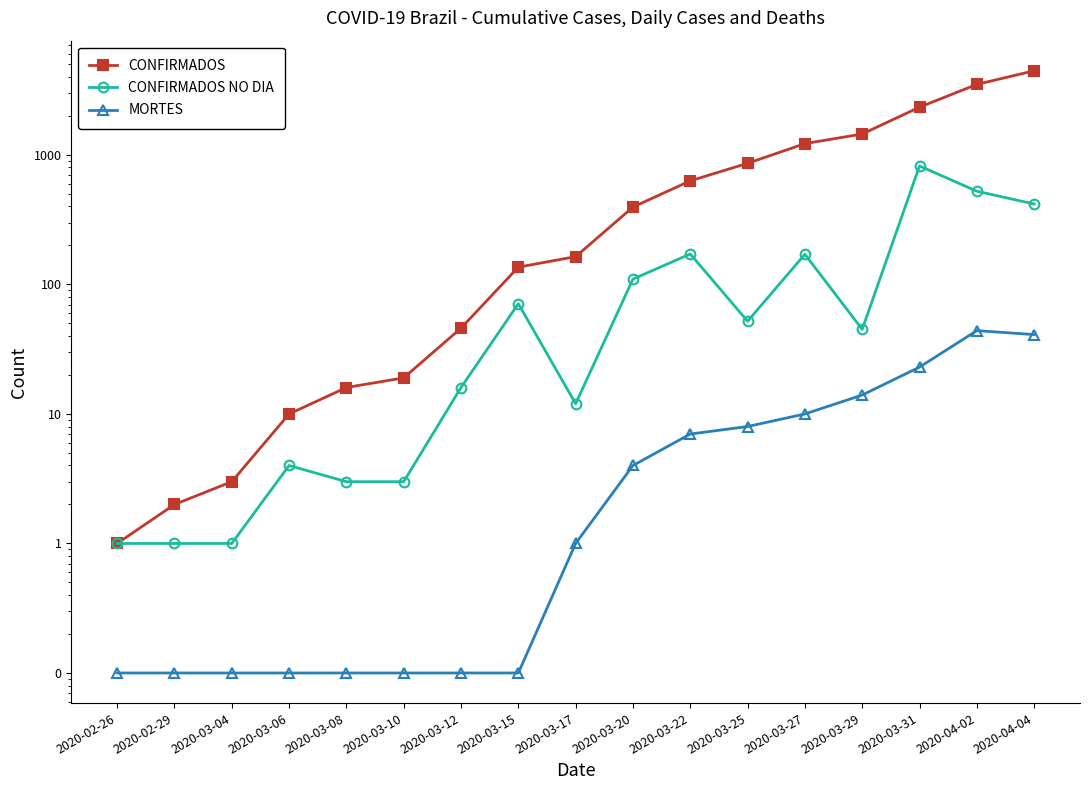

What is the difference between the second highest and second lowest values in the CONFIRMADOS NO DIA series?

524.0